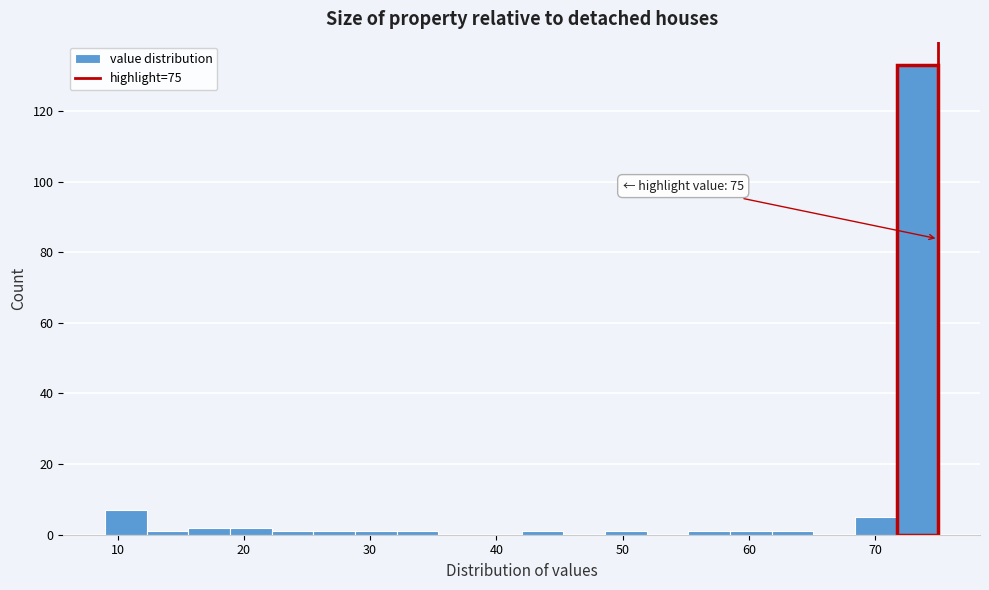

Around what value on the x-axis is the tallest bar? Give the approximate position of its centre, as read against the axis.

73